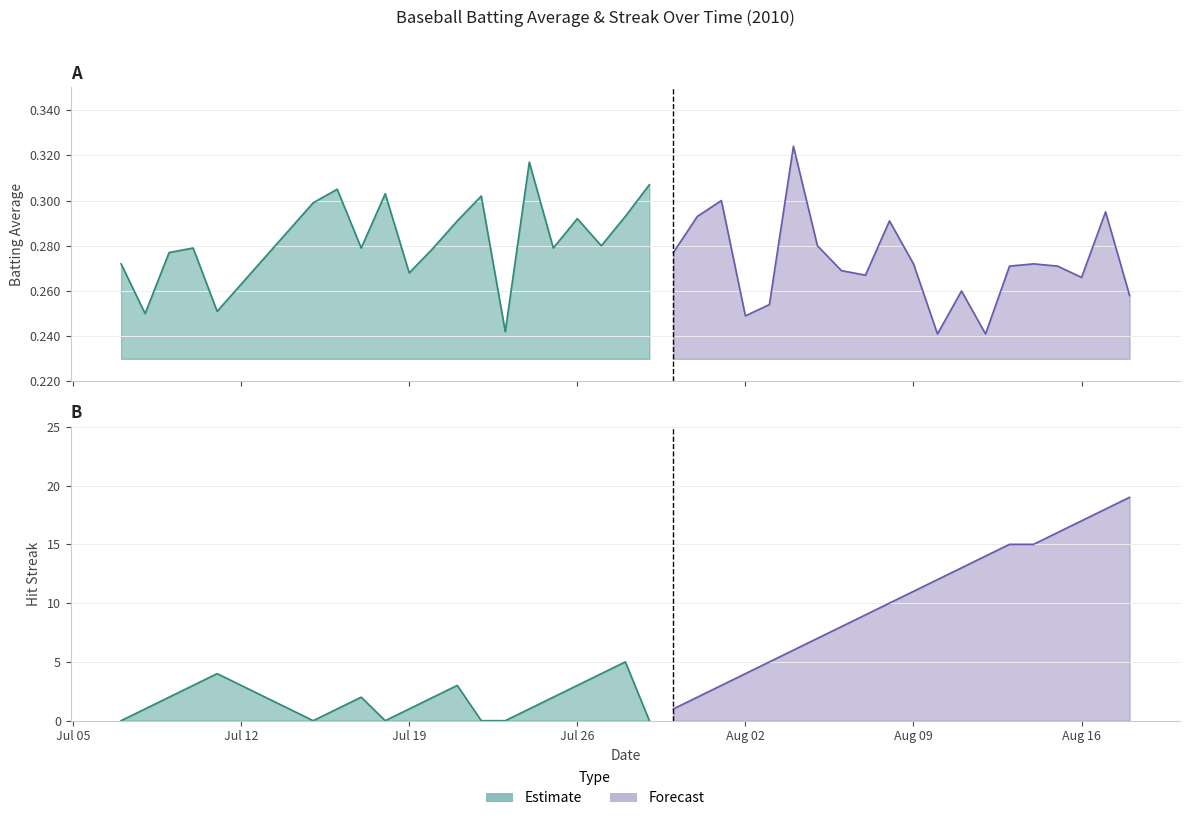

True or false: Batting Average1 has a value of 0.4 at 22.

False